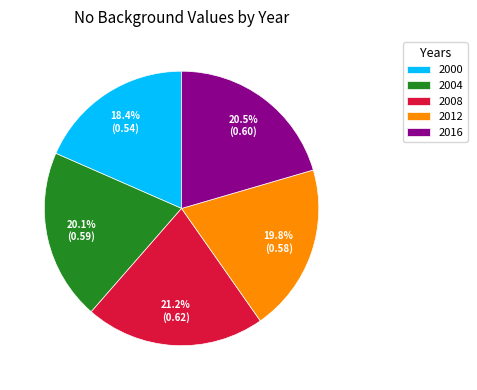

Does 2000 account for over 50% of the chart?

No